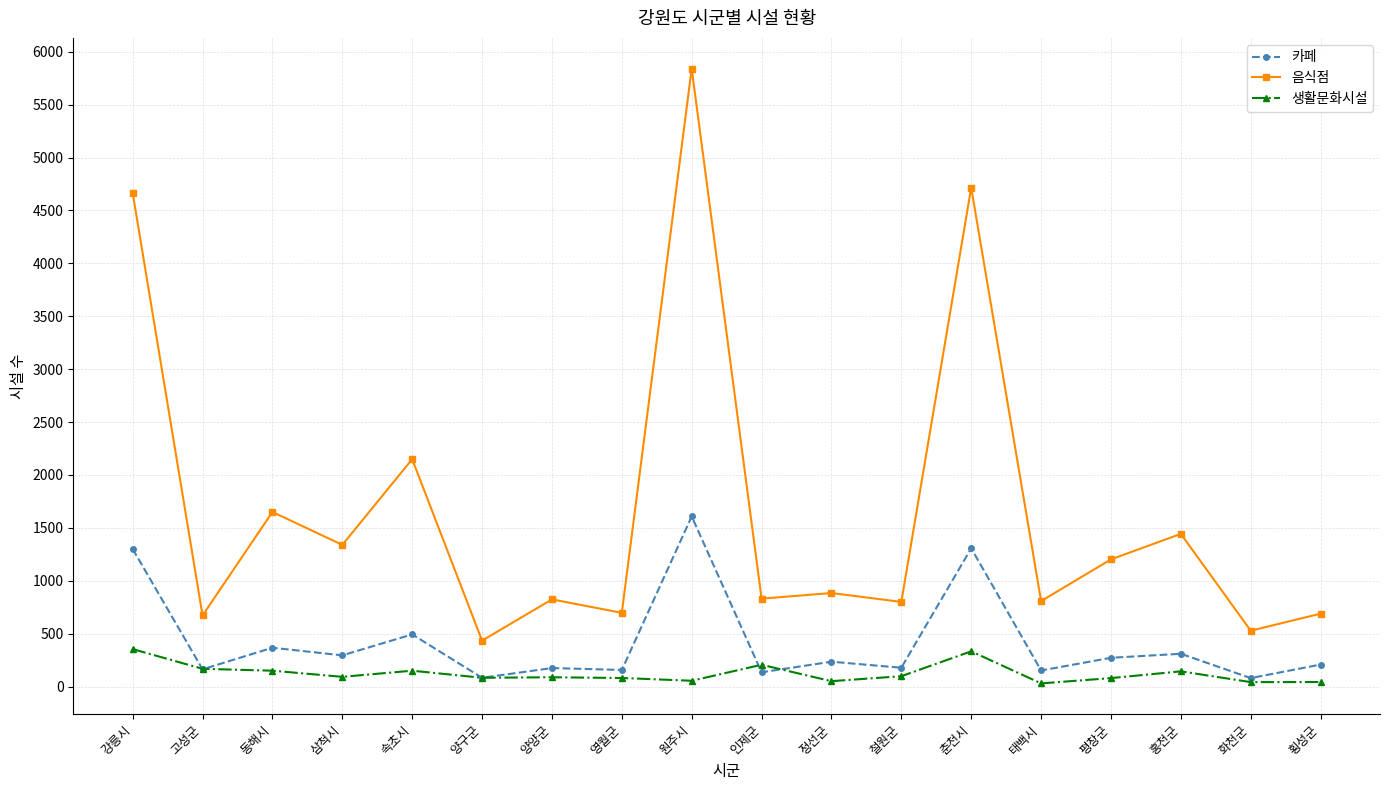

True or false: 음식점 and 카페 intersect in this chart.

False